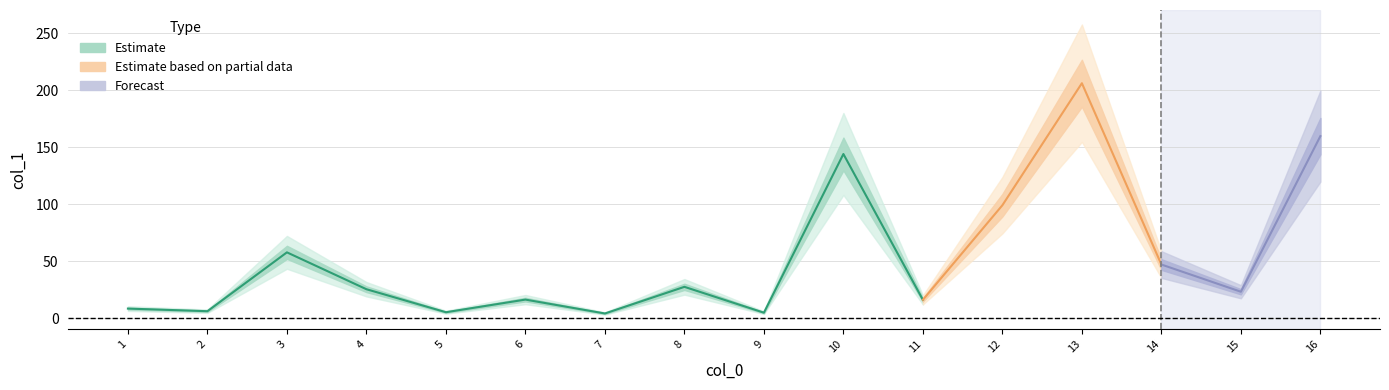

What is the difference between the second highest and second lowest values?

155.1